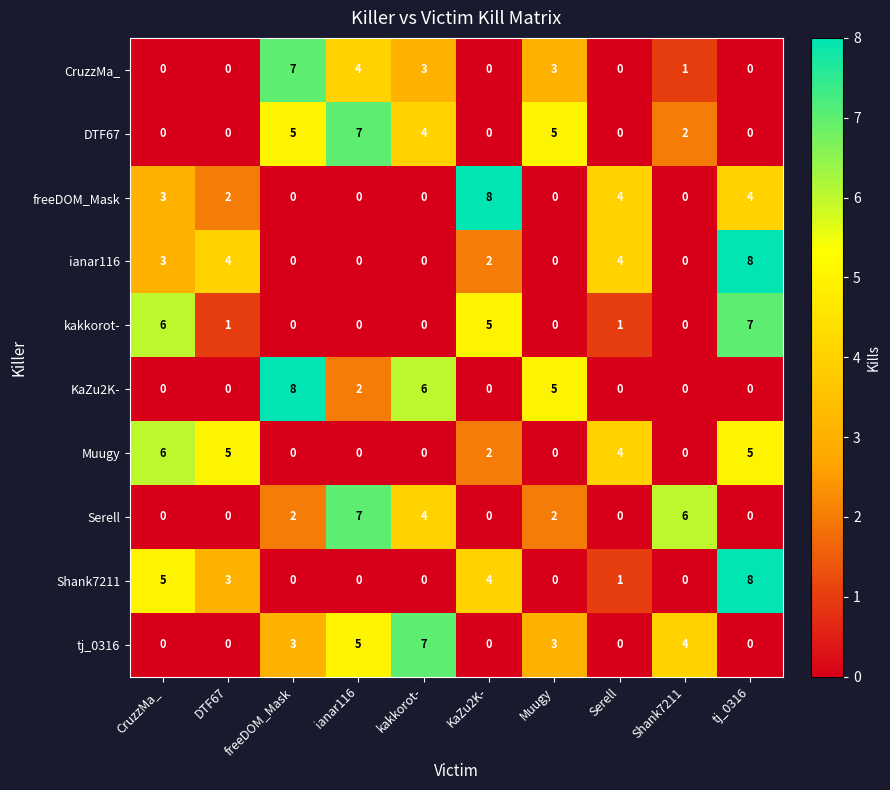

Count the number of data series in this chart.

10